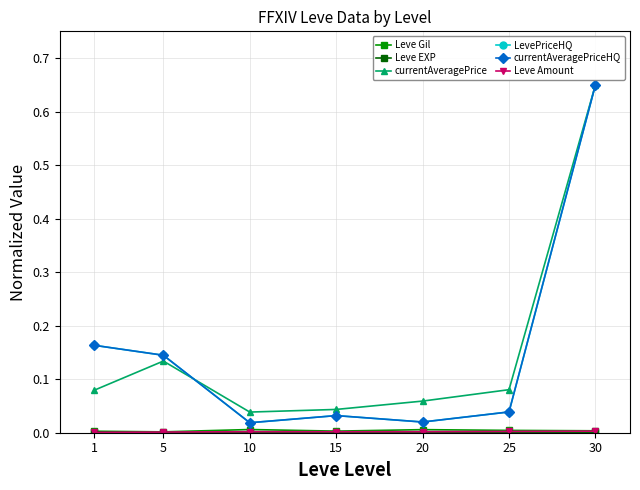

Where is the first local minimum for Leve Amount?

15